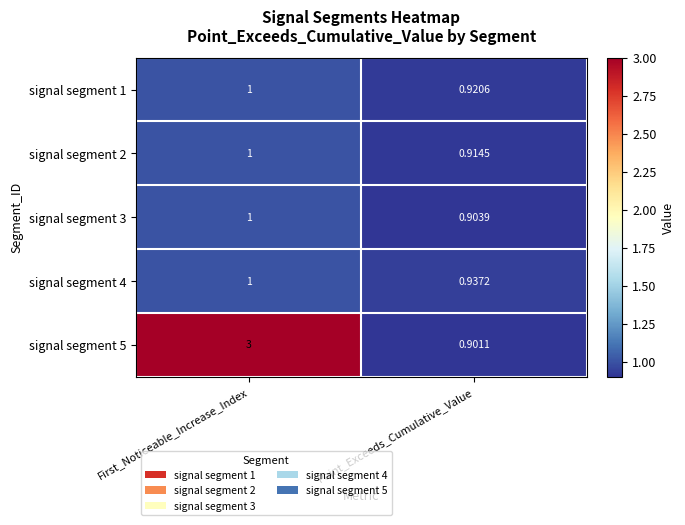

At which label is signal segment 4 closest to 0?

Point_Exceeds_Cumulative_Value